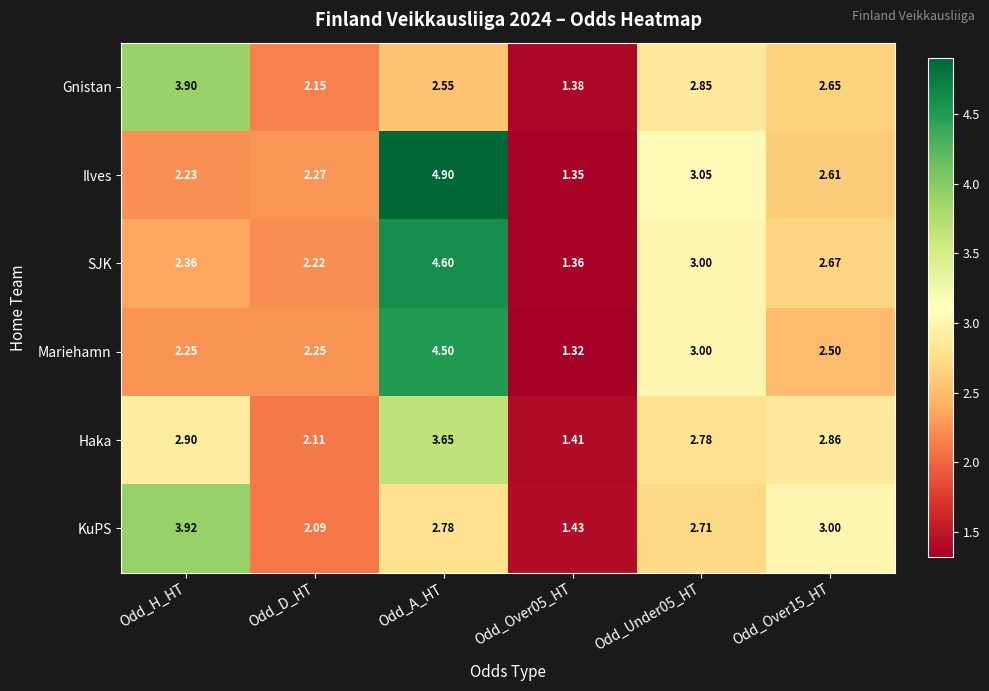

At how many categories does at least one series exceed 1?

6